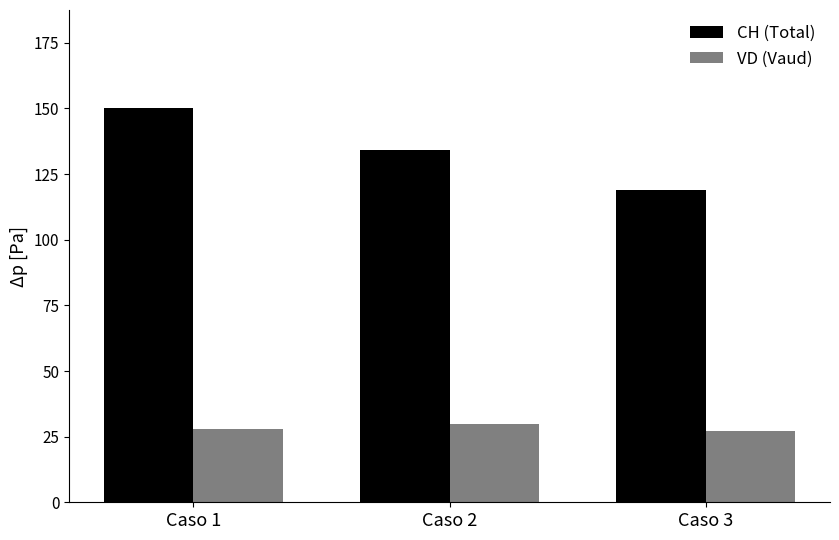

What is the difference between the maximum and minimum values in the CH (Total) series?

31